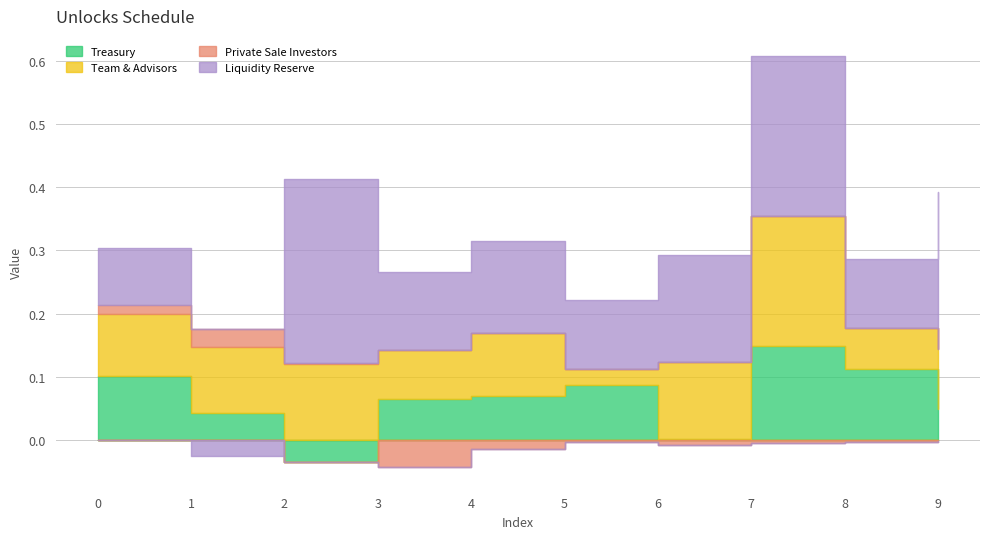

Reading left to right, what are all the values shown in this chart?

Treasury: 0=0.1	1=0.0	2=-0.0	3=0.1	4=0.1	5=0.1	6=0.0	7=0.1	8=0.1	9=0.0
Team & Advisors: 0=0.1	1=0.1	2=0.1	3=0.1	4=0.1	5=0.0	6=0.1	7=0.2	8=0.1	9=0.1
Private Sale Investors: 0=0.0	1=0.0	2=0.0	3=-0.0	4=-0.0	5=-0.0	6=-0.0	7=-0.0	8=-0.0	9=-0.0
Liquidity Reserve: 0=0.1	1=-0.0	2=0.3	3=0.1	4=0.1	5=0.1	6=0.2	7=0.3	8=0.1	9=0.2